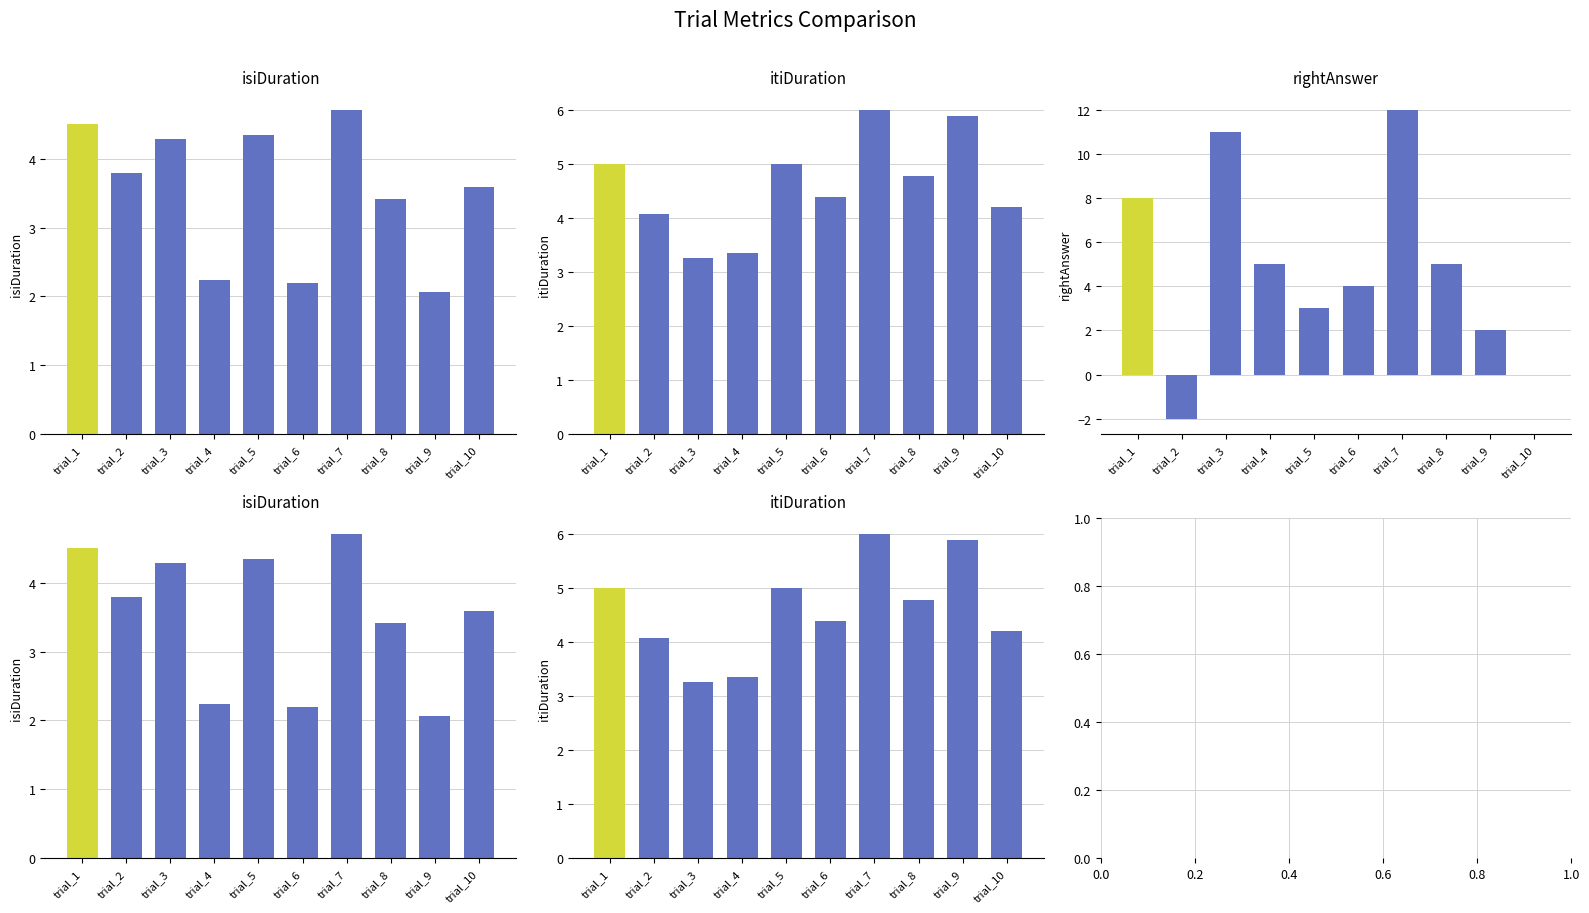

What is the total value across all series at trial_9?

10.0